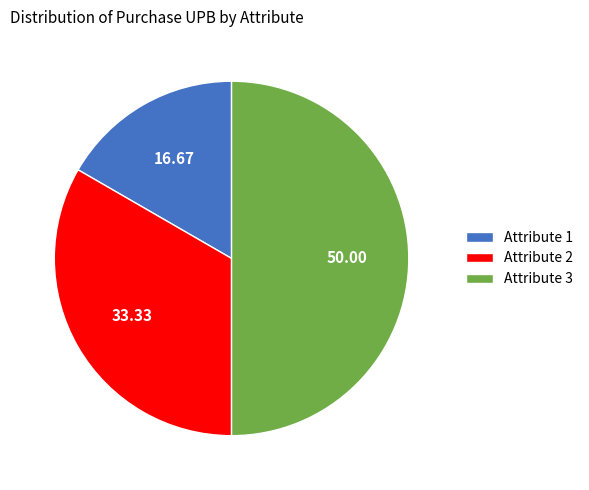

Combined, do Attribute 2 and Attribute 3 account for over 50%?

Yes